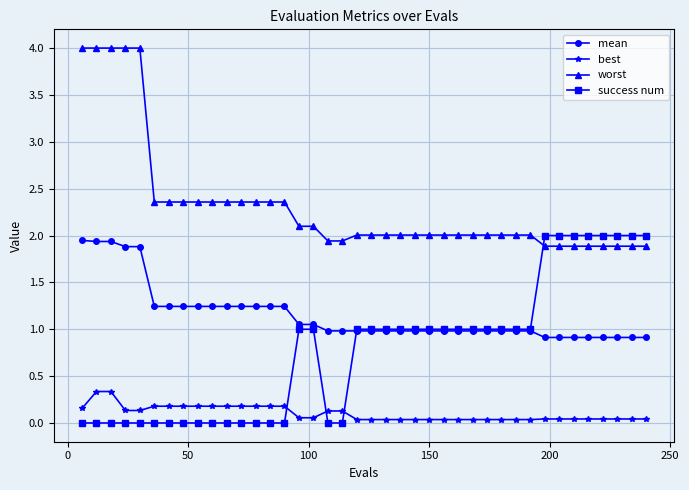

Which series has the largest range (max minus min)?

worst